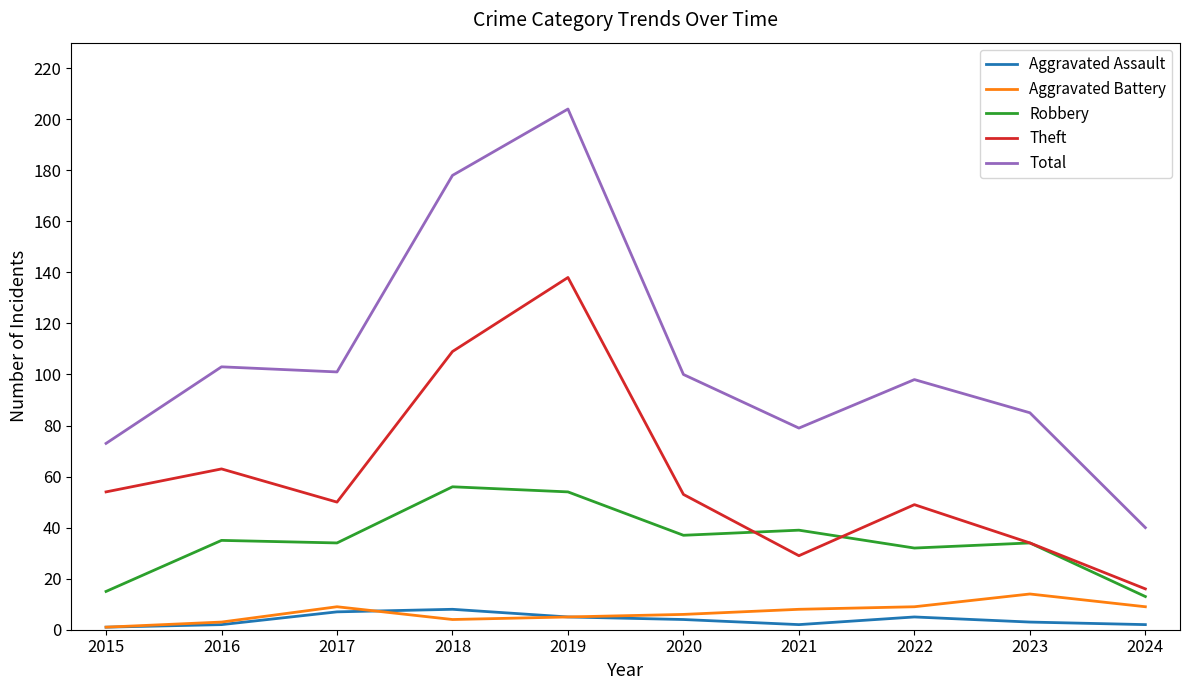

What is the difference between the highest and lowest values at 2015?

72